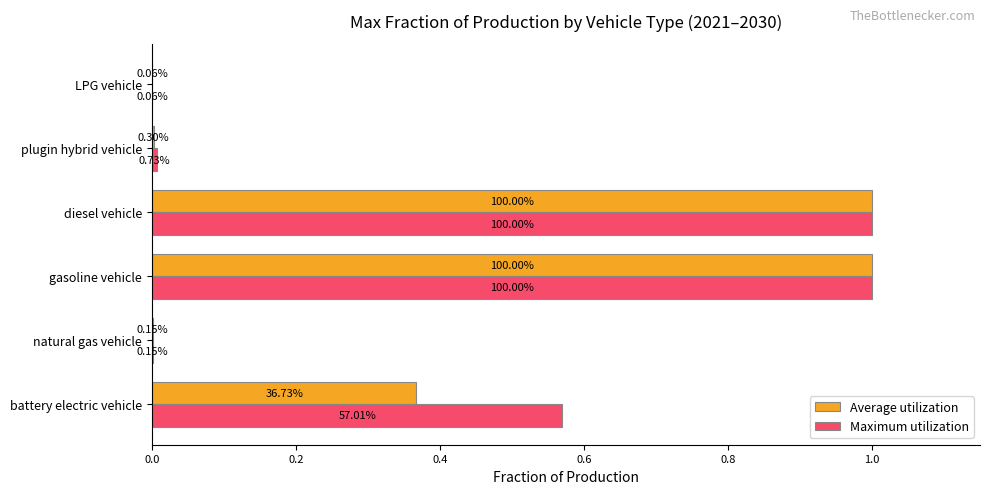

What is the difference between the maximum and minimum values in the Average utilization series?

1.0